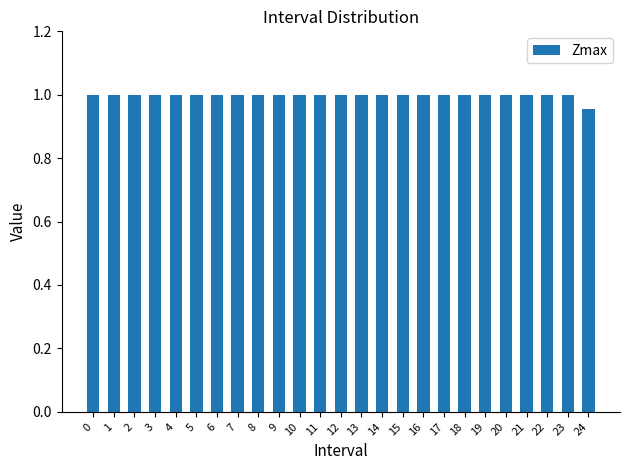

True or false: the data shows 1.4 at 12.

False